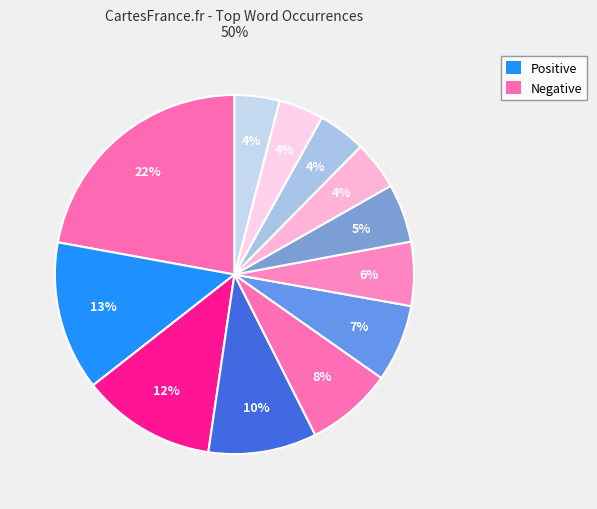

To the nearest percent, what is the difference between the largest and smallest slice percentages?

18%